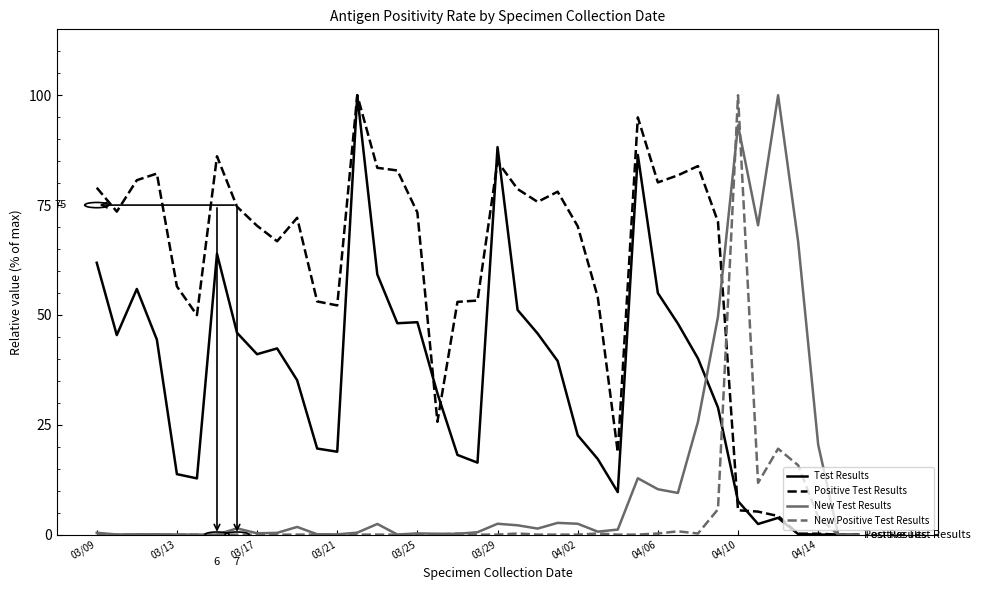

Rank the series by their average value, from lowest to highest.

New Positive Test Results, New Test Results, Test Results, Positive Test Results